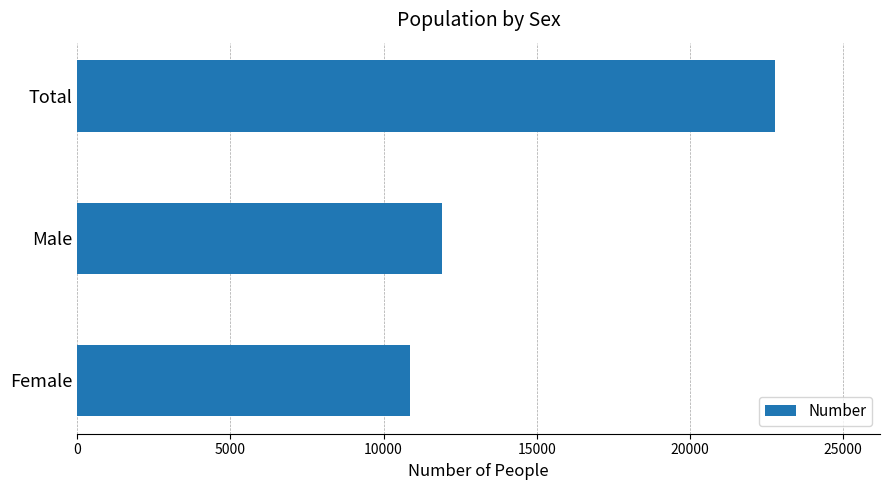

What is the change in value from Female to Total?

+11914